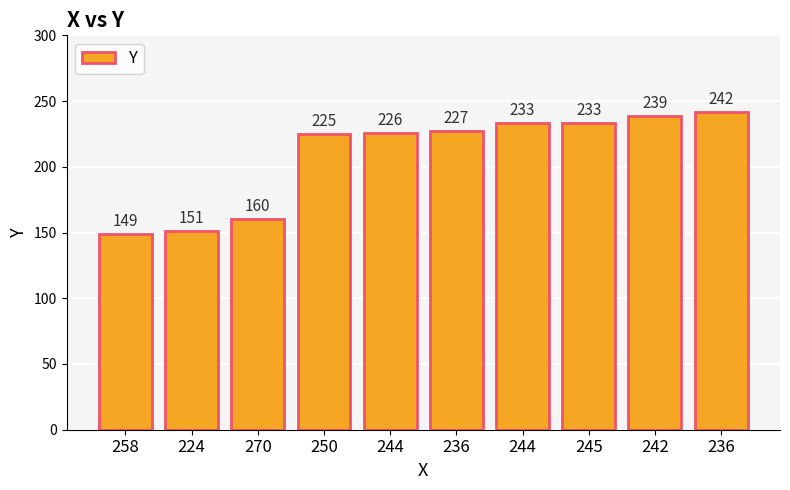

Does the chart contain any negative values?

No